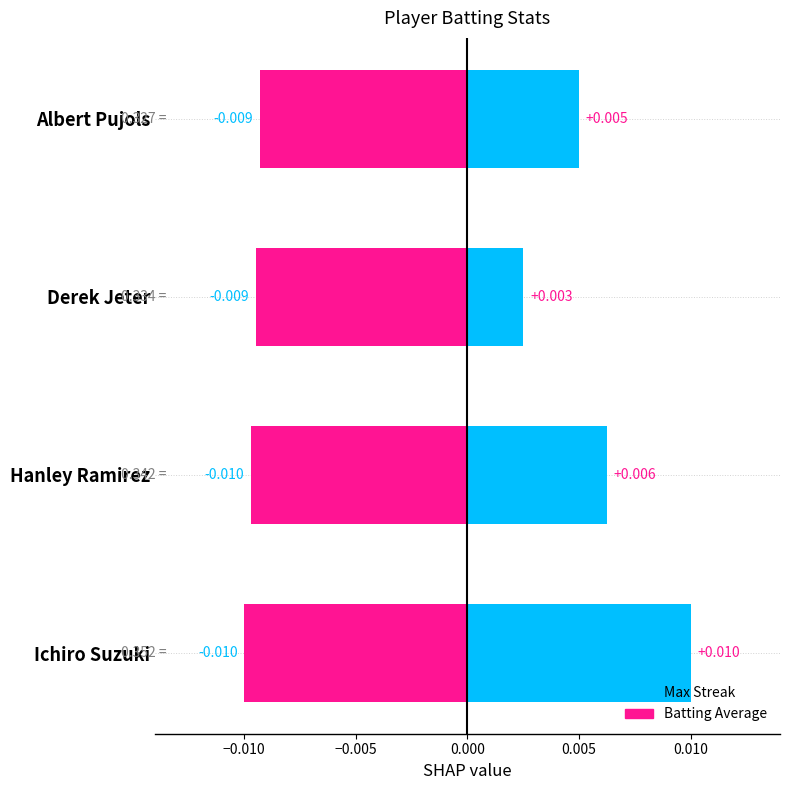

At how many categories does at least one series exceed 0?

4